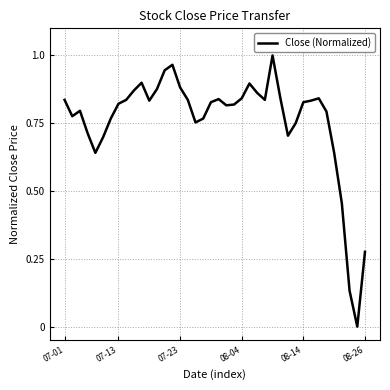

How many series are shown in this chart?

1